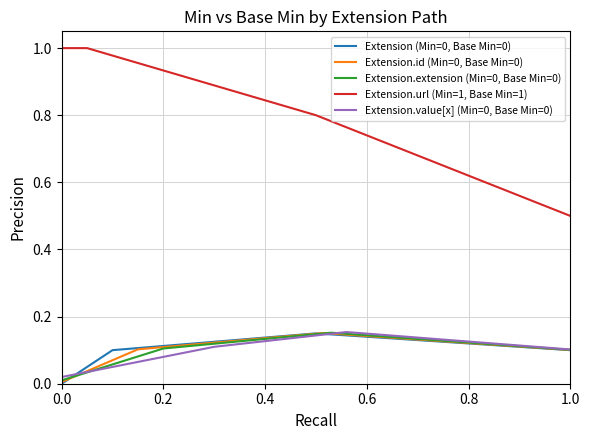

Is this an area chart (filled region under the line)?

No